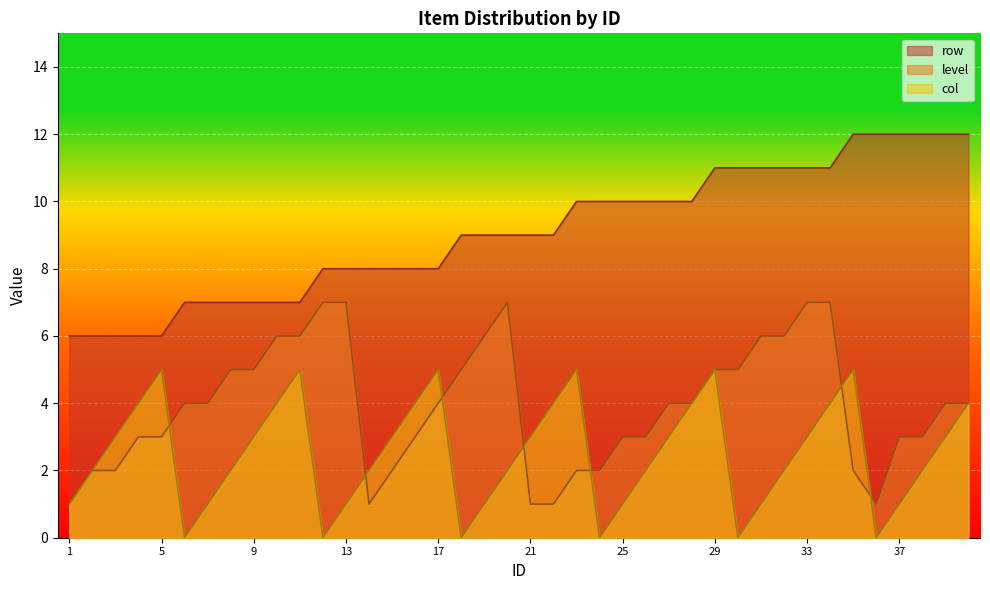

True or false: col and row cross at least once.

False